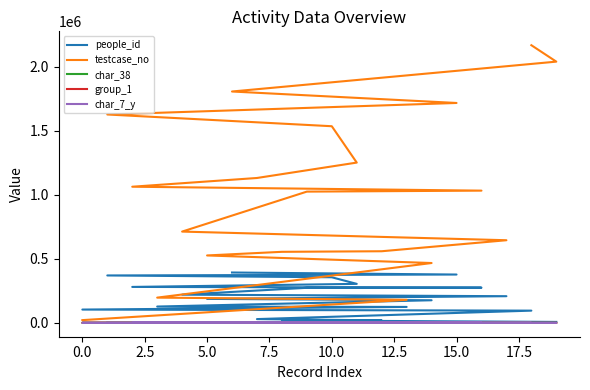

List the series in order of their peak value, highest first.

testcase_no, people_id, char_38, char_7_y, group_1